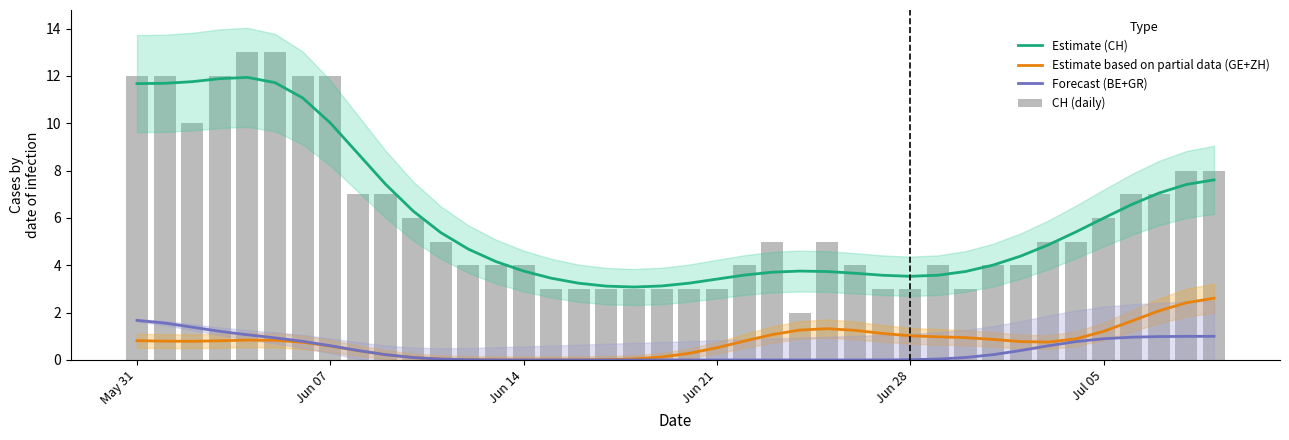

What is the highest value of the Estimate based on partial data (GE+ZH) series?

2.6